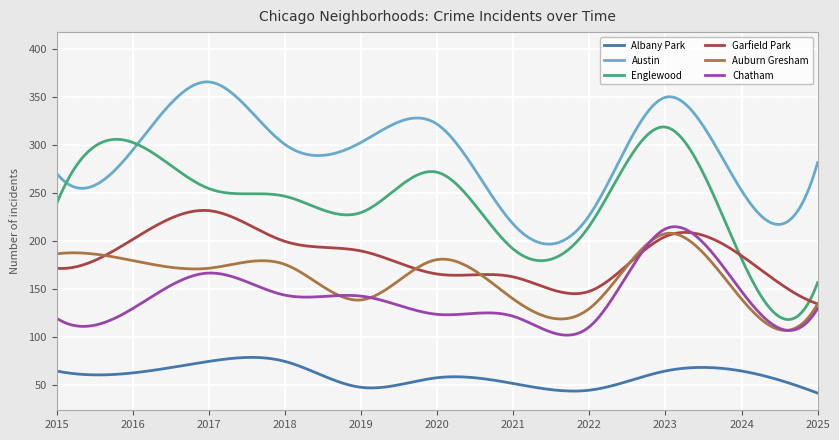

What are all the series names shown in the legend?

Albany Park, Austin, Englewood, Garfield Park, Auburn Gresham, Chatham